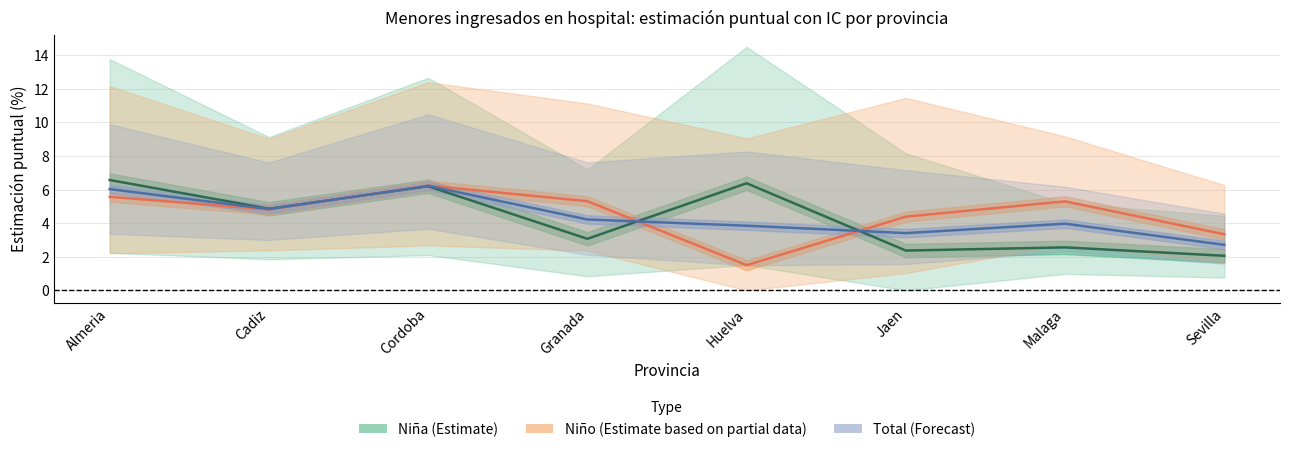

What is the value of the Niño (Estimate based on partial data) point at the 2nd from the left?

4.8